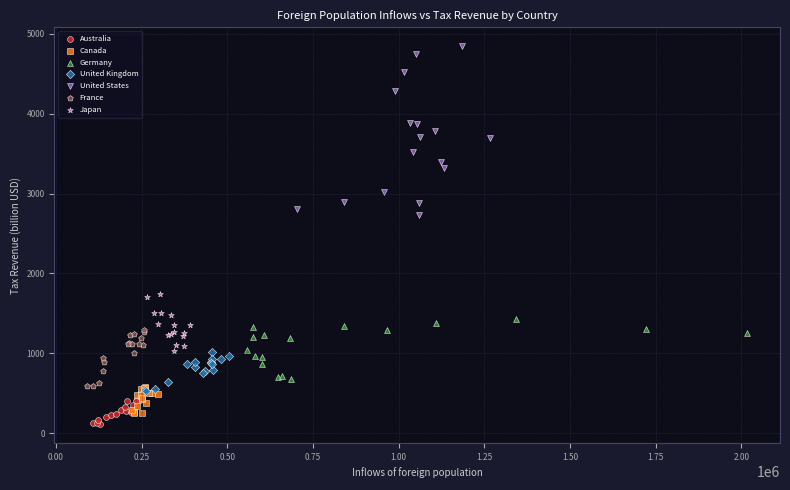

Which series reaches the maximum Y coordinate?

United States